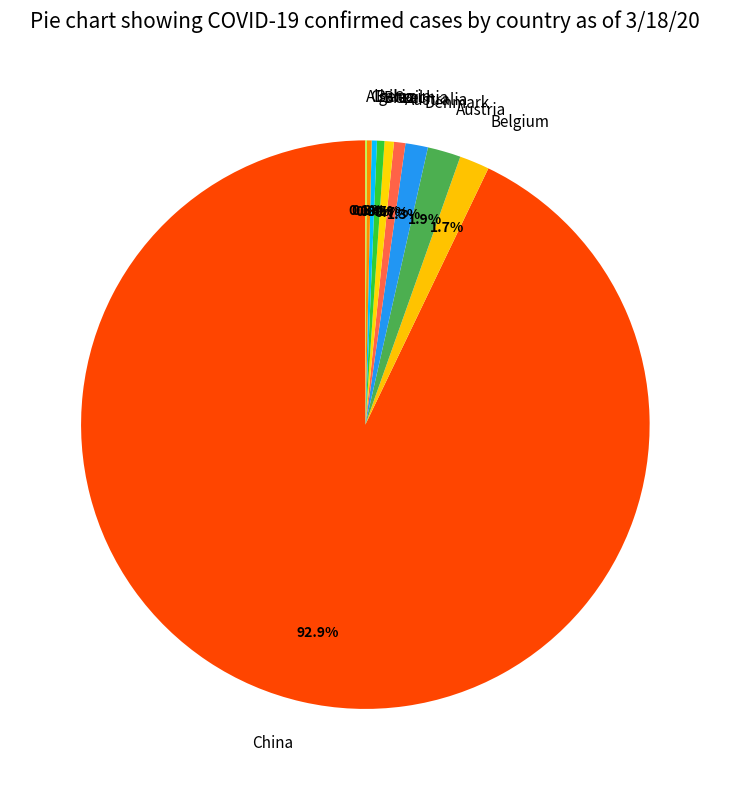

How much of the chart is everything except Belgium?

98.3%